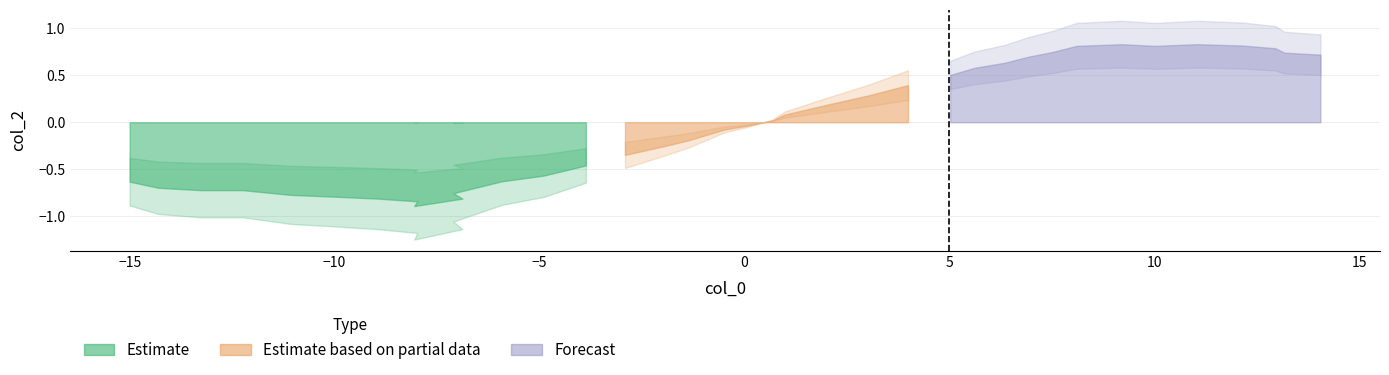

What is the value of the 10th point from the left?

-0.8